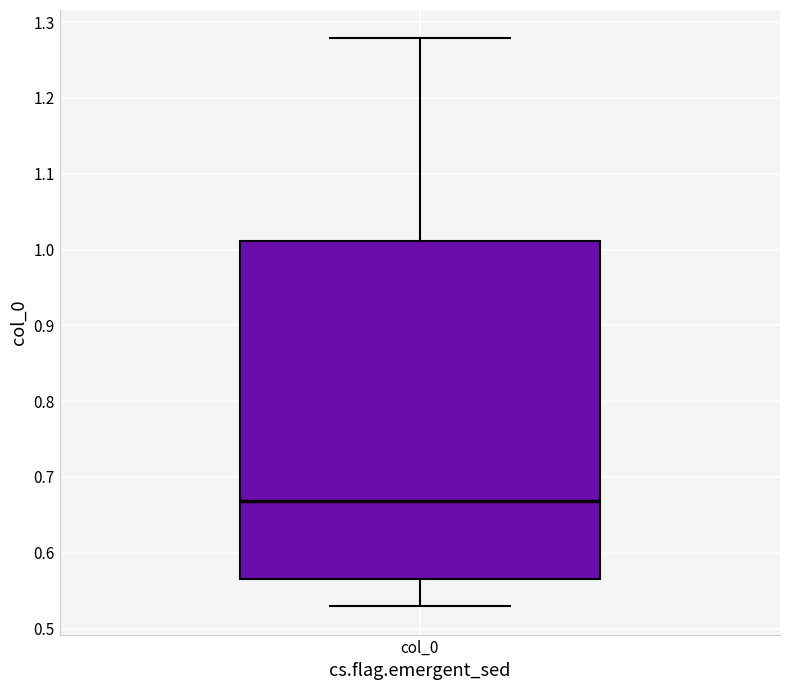

Read this box plot against the y-axis: the position of the median line, the range covered by the box, and the ends of both whiskers. The values are not printed on the chart, so give them approximately, as read against the axis.

median 0.67, box 0.57 to 1.01, whiskers 0.53 to 1.28